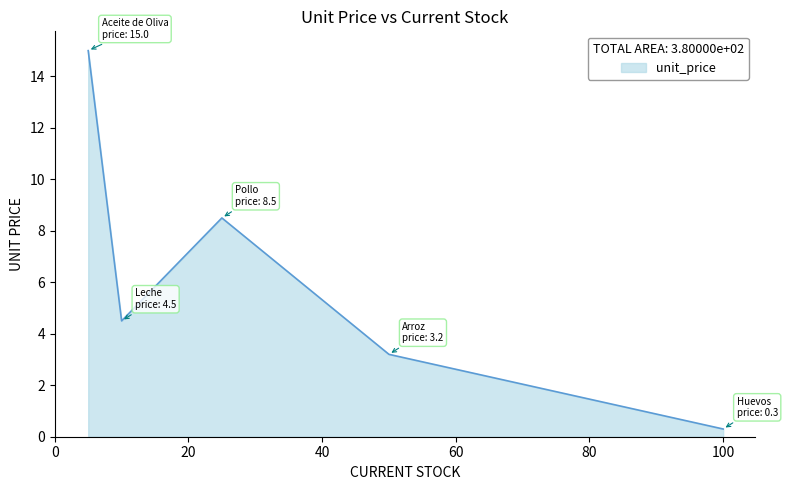

True or false: the data has more than 2 interior local peaks.

False